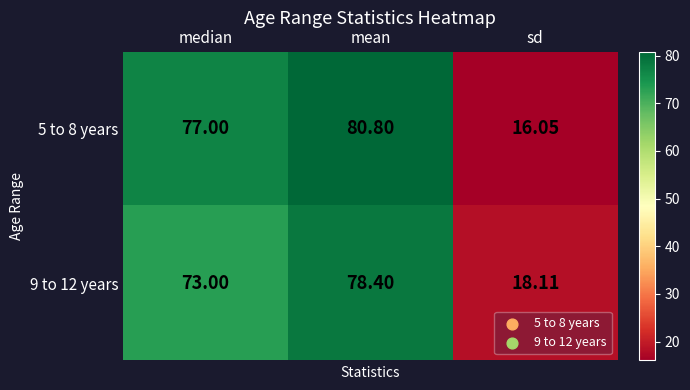

At which label is 5 to 8 years closest to 48?

median